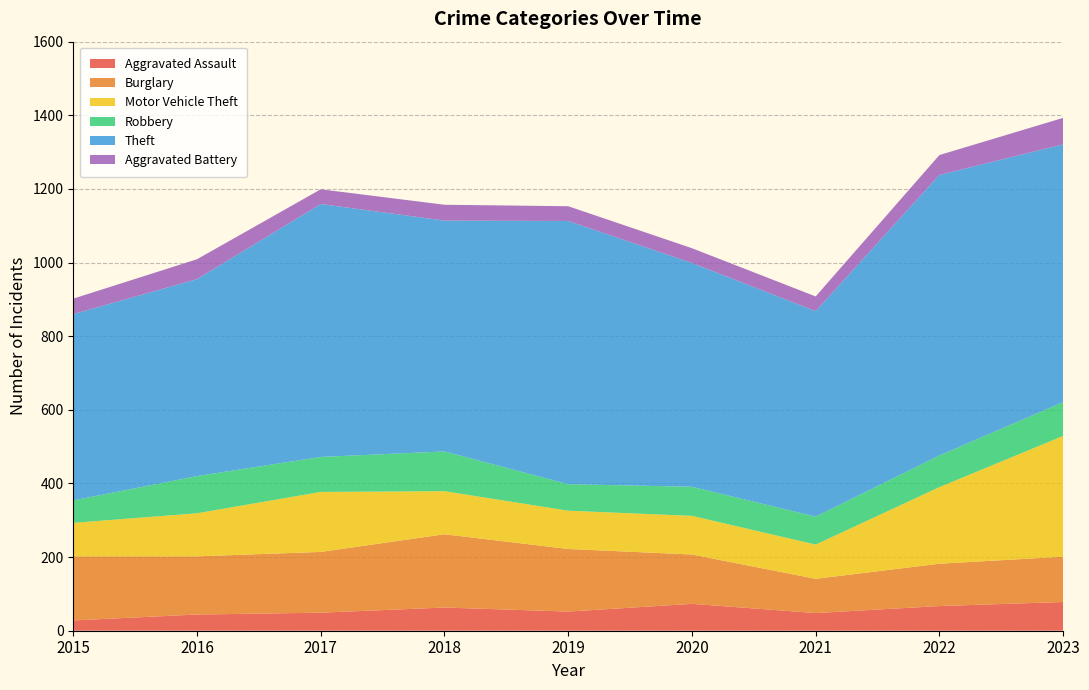

Reading left to right, extract all data points from this chart.

Aggravated Assault: 28	44	49	63	52	73	48	67	78
Burglary: 174	158	165	199	170	134	93	115	123
Motor Vehicle Theft: 91	117	163	117	104	105	93	208	328
Robbery: 61	101	95	108	72	79	76	86	92
Theft: 506	535	687	627	715	608	558	762	700
Aggravated Battery: 42	54	40	43	40	40	40	54	72